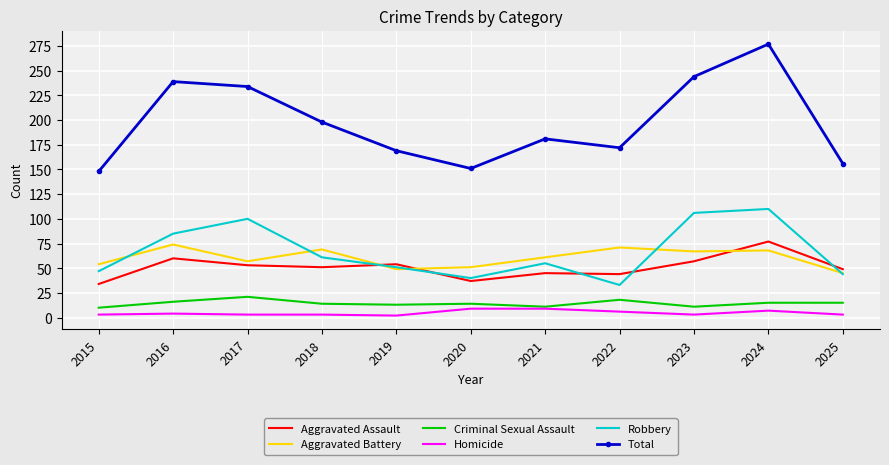

Which series has the largest total across all categories?

Total